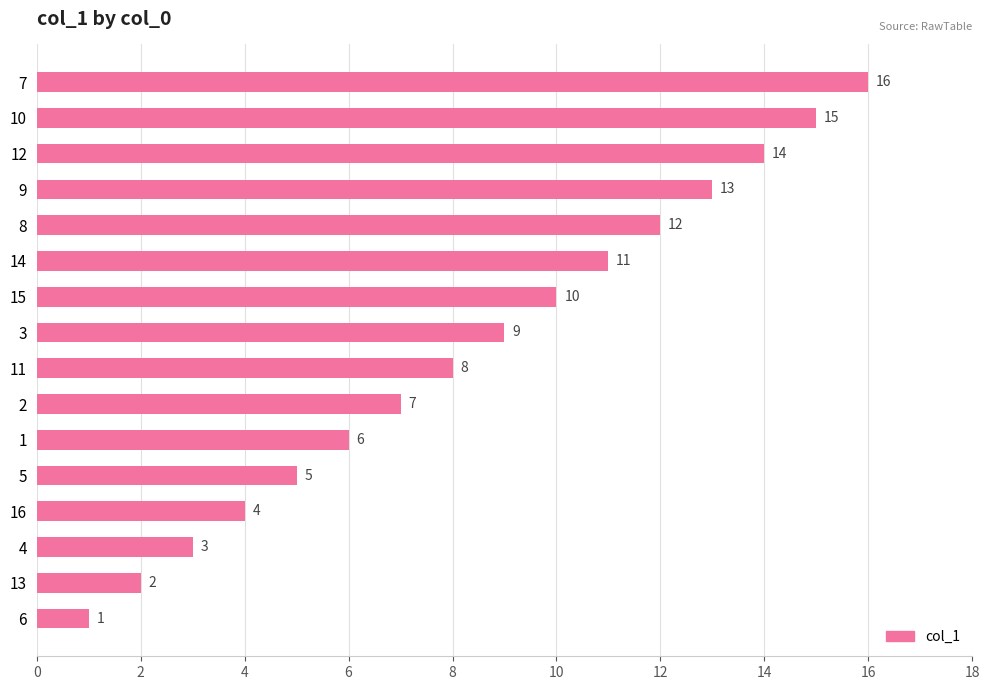

How many distinct data groups are displayed?

1